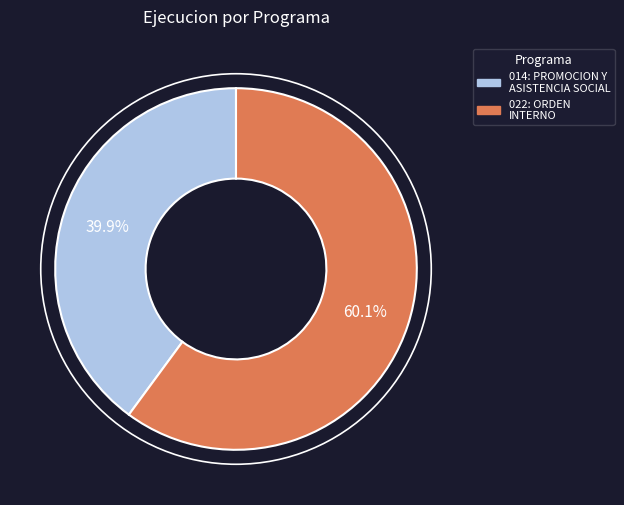

To the nearest percent, what is the difference between the 022: ORDEN INTERNO and 014: PROMOCION Y ASISTENCIA SOCIAL slice percentages?

20%